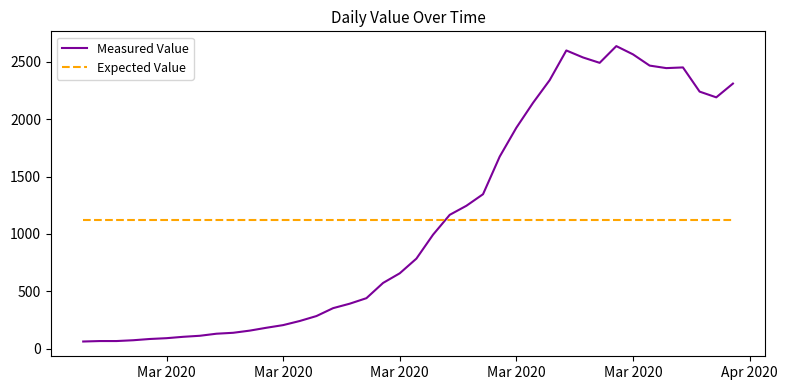

Which series ends up on top after the final intersection of Expected Value and Measured Value?

Measured Value